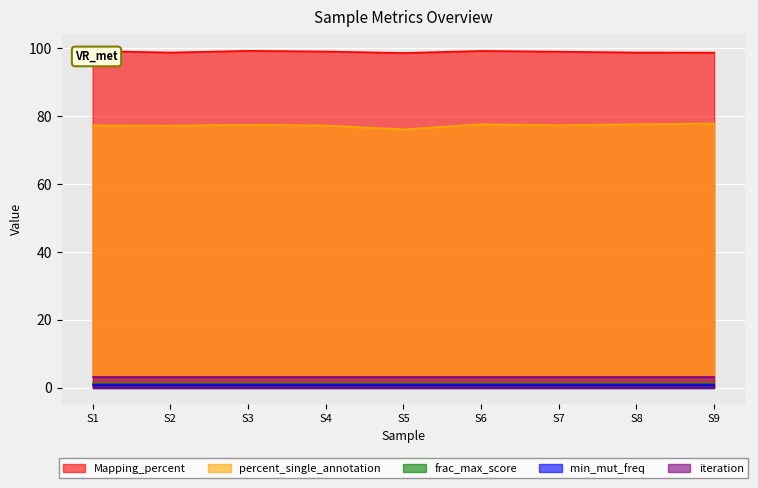

What is the sum of all iteration values?

27.0